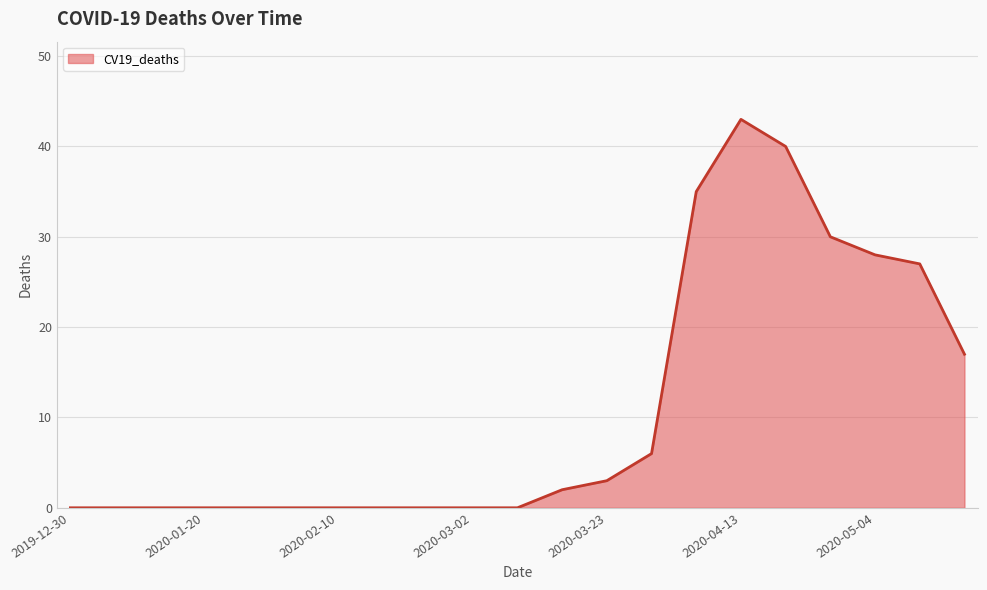

What is the greatest value displayed?

43